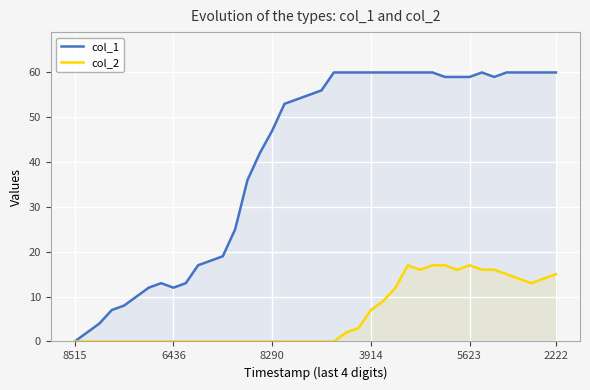

The value of col_1 at 5623 is 37. True or false?

False